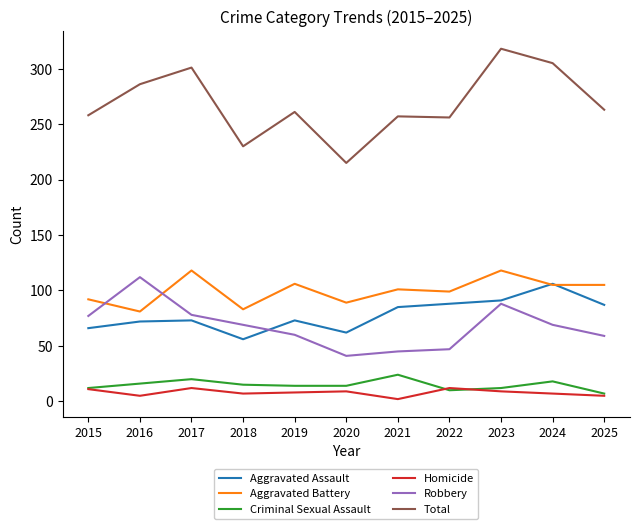

What value does the Total series have at 2025, to the nearest 5?

265